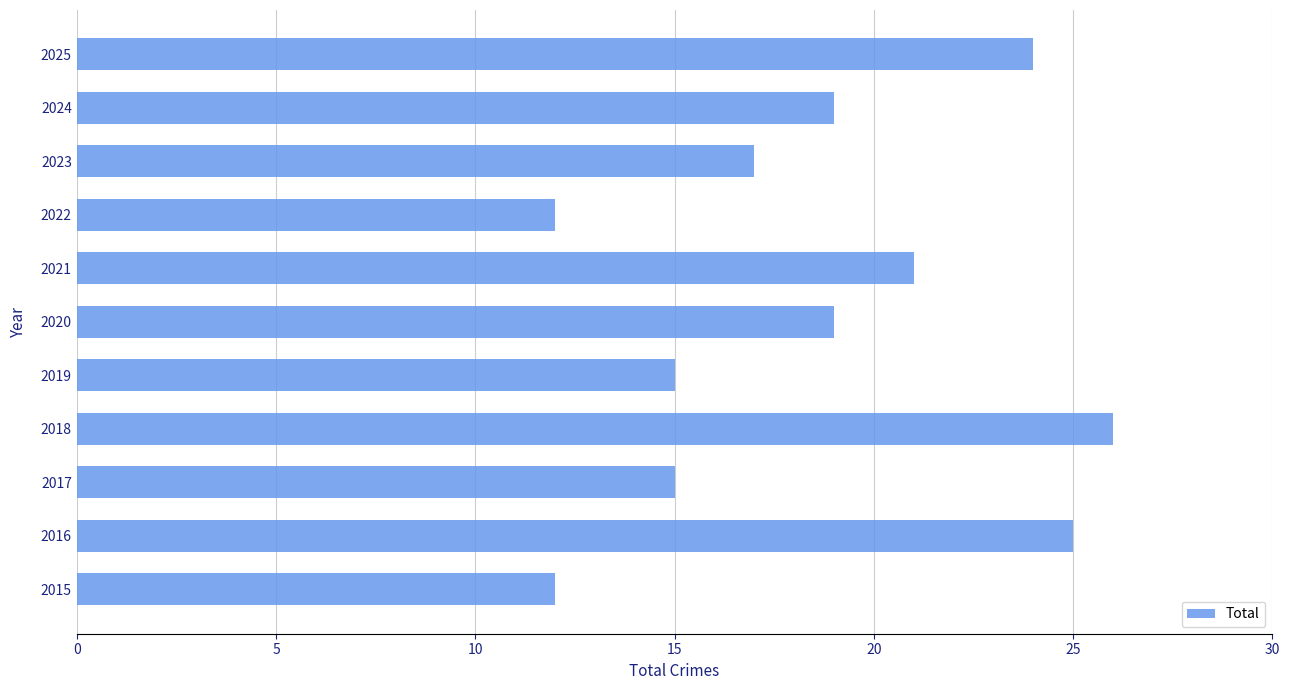

What is the ratio of the value at 2016 to the value at 2025?

1.0